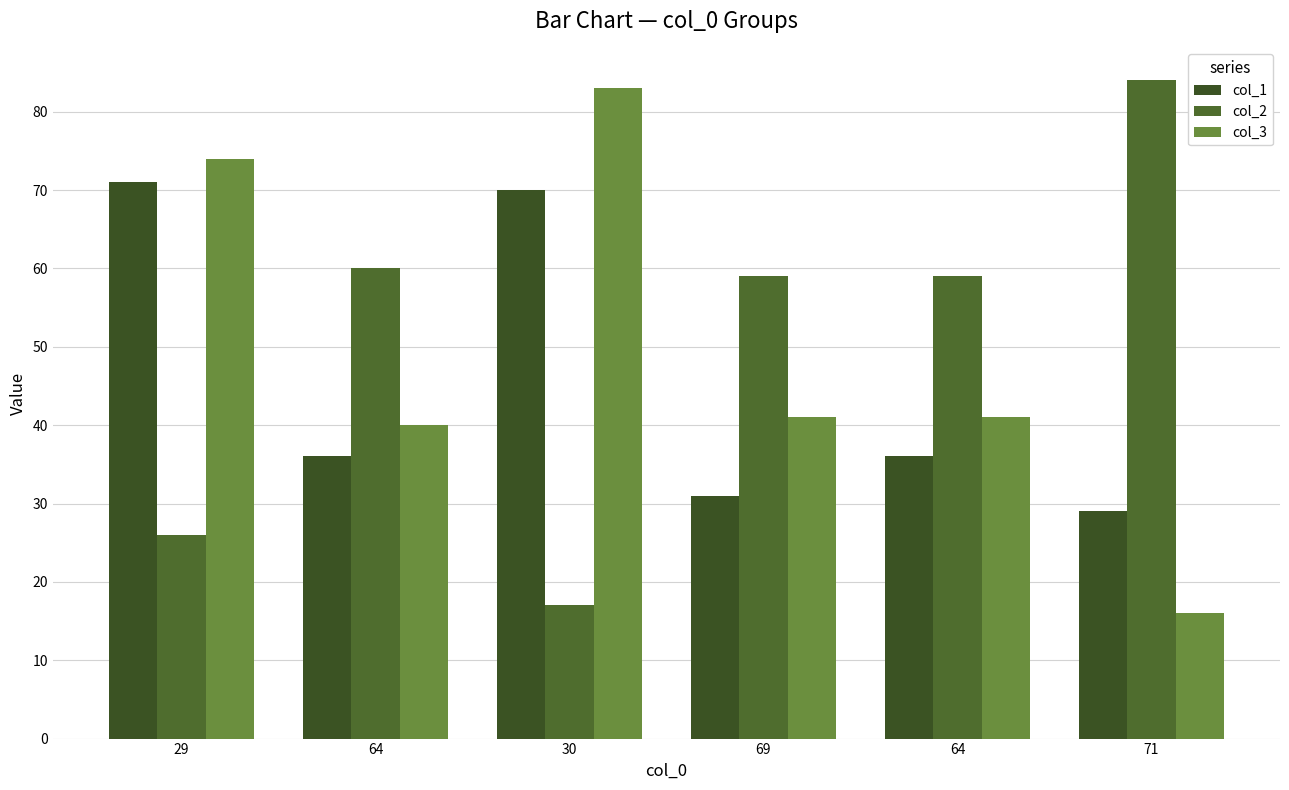

How many distinct data groups are displayed?

3